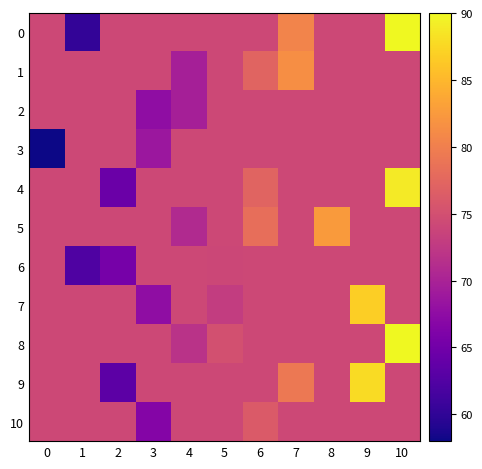

Which series changed the most between 4 and 7?

row_1